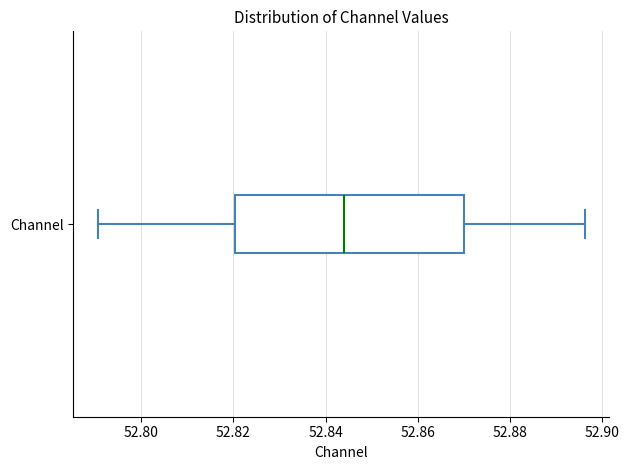

Transcribe this box plot: give where the median line is, the range the box spans, and where the two whiskers end, as read against the x-axis. The values are not printed on the chart, so give them approximately, as read against the axis.

median 52.844, box 52.820 to 52.870, whiskers 52.790 to 52.896